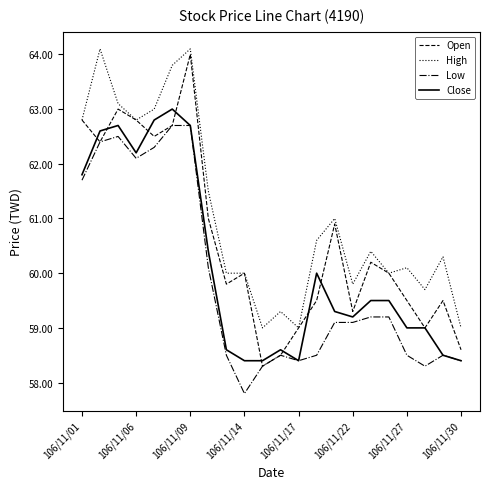

How many lines are shown in the chart?

4